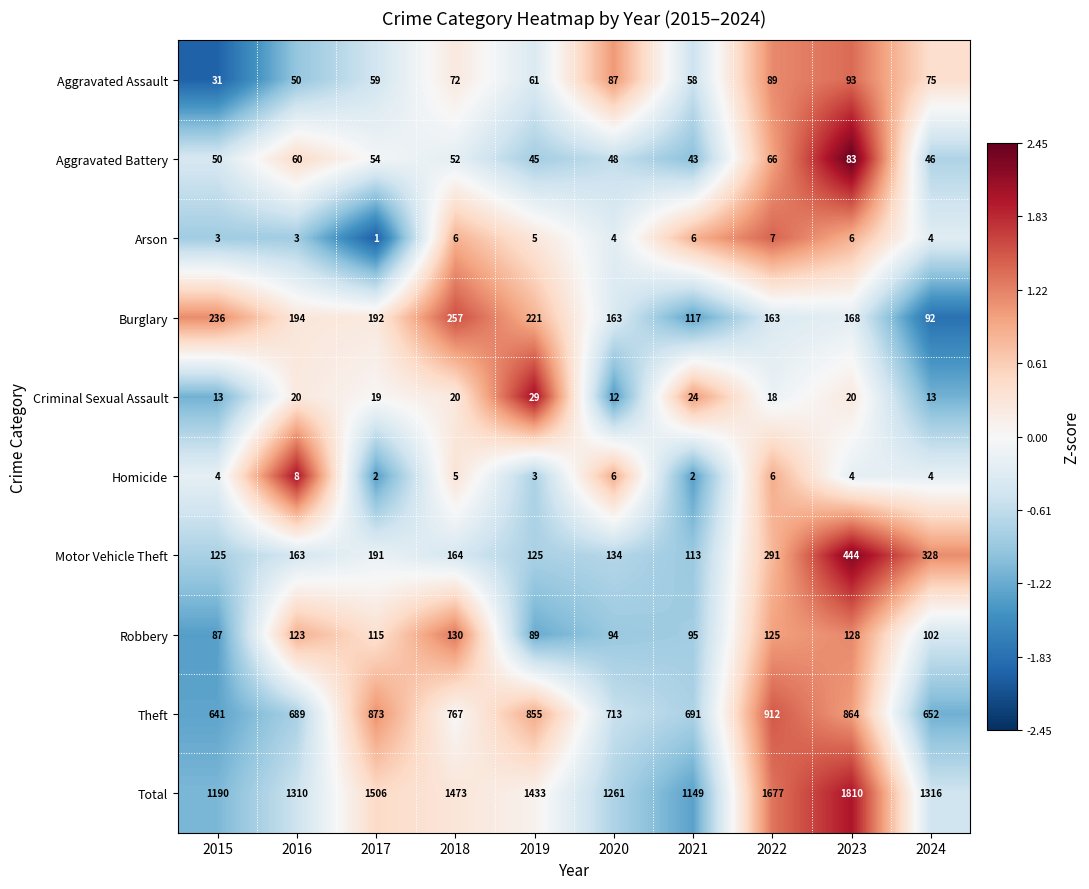

Between 2015 and 2018, which series saw the biggest shift?

Total